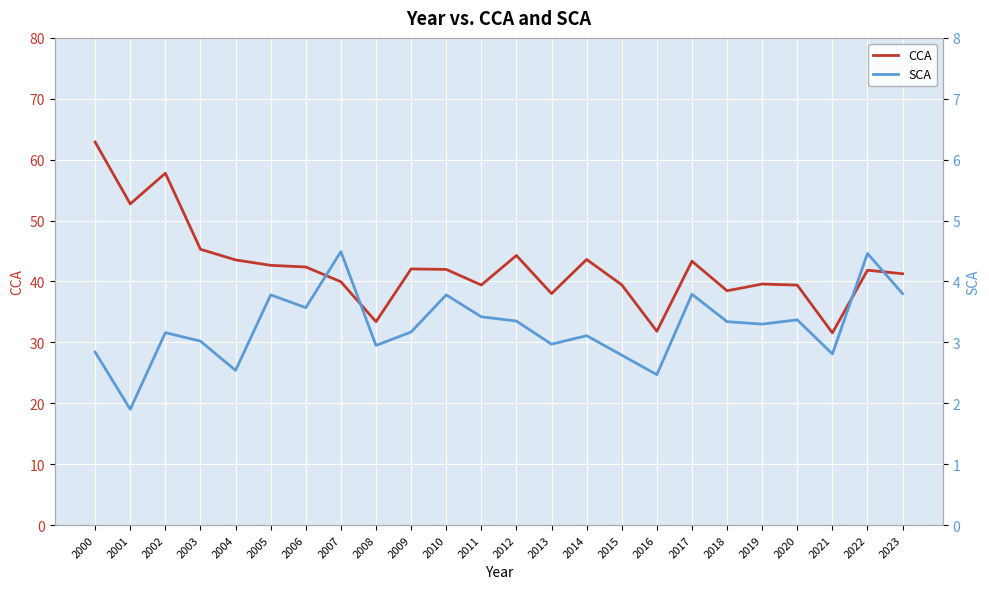

Where is the first local maximum for SCA?

2002